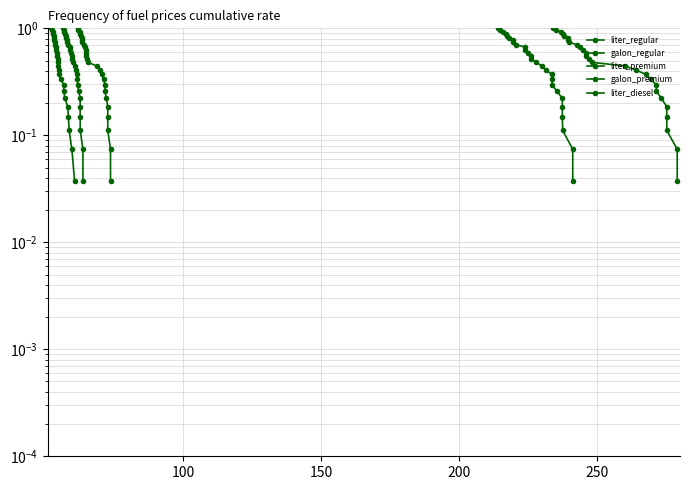

True or false: liter_regular and galon_premium intersect in this chart.

False